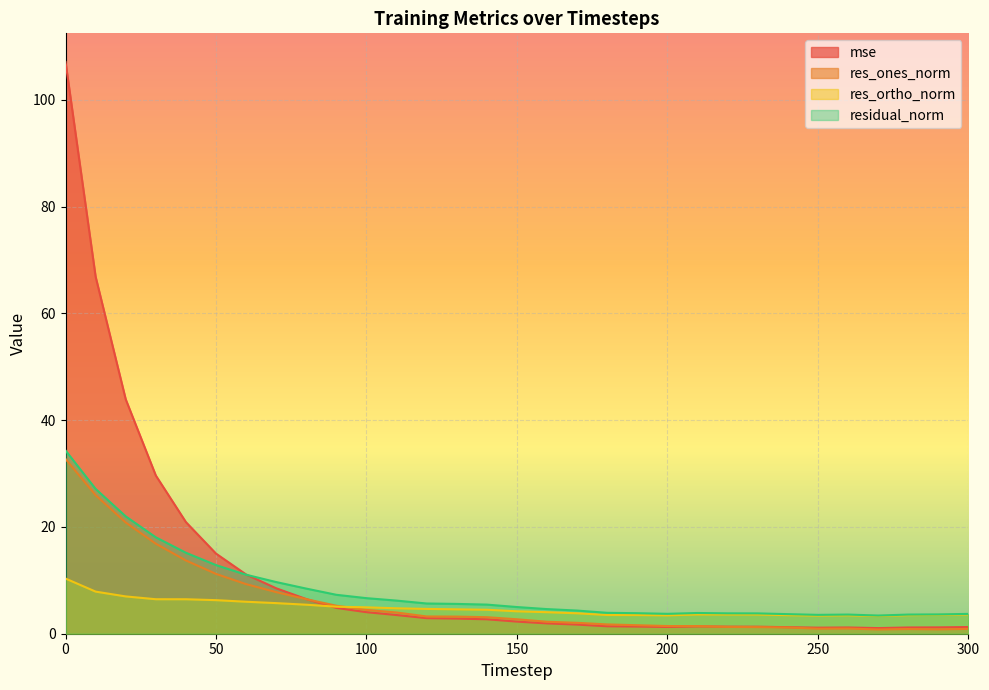

Rank the series by their maximum value, from lowest to highest.

res_ortho_norm, res_ones_norm, residual_norm, mse